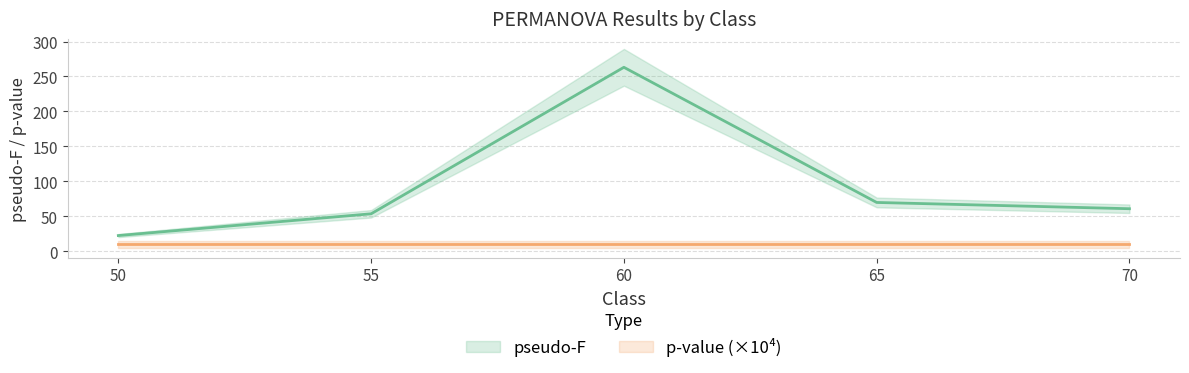

What is the change in value from 50 to 60?

+240.7